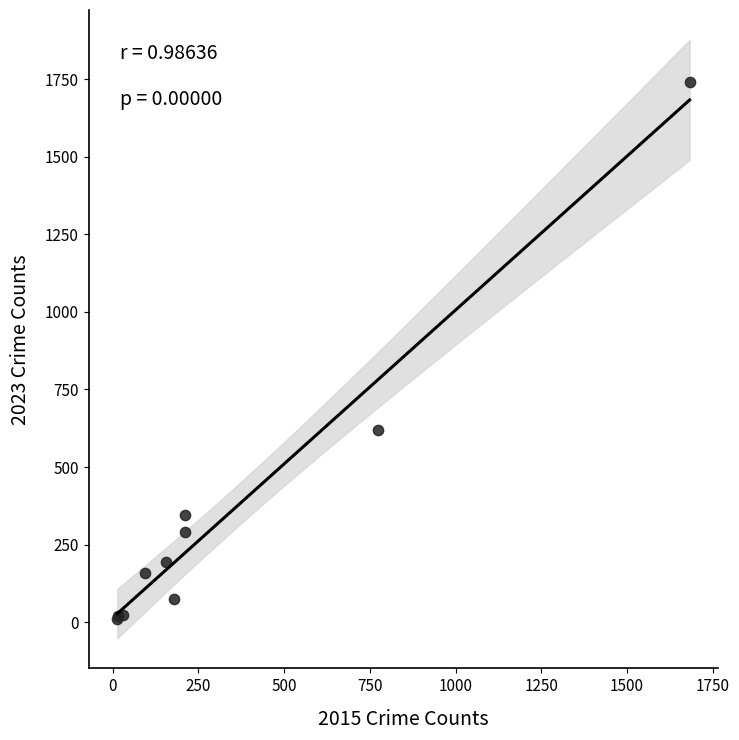

What Y value in the scatter plot is closest to 876?

619